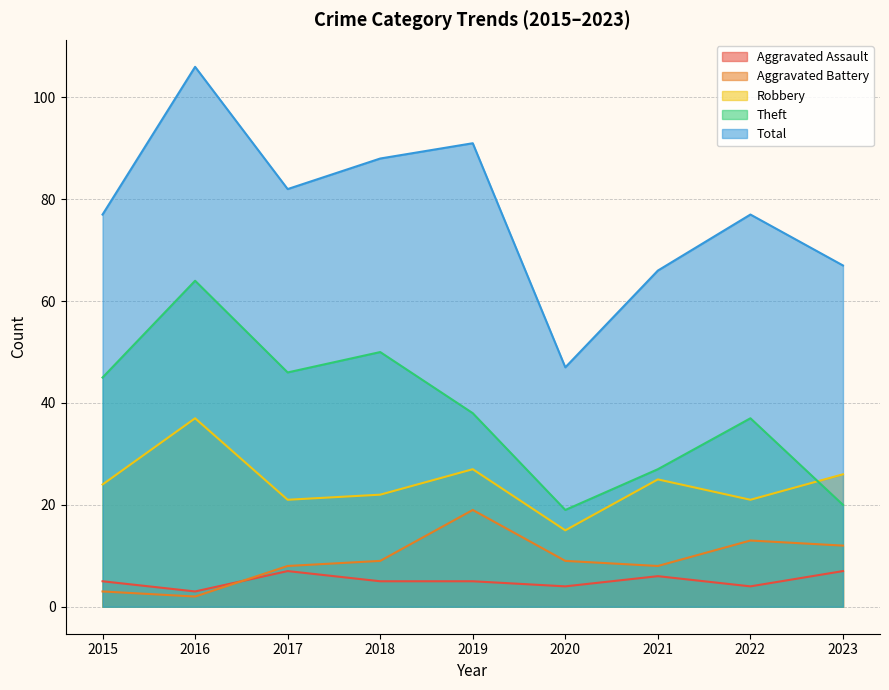

At which label is Aggravated Battery closest to 10?

2018